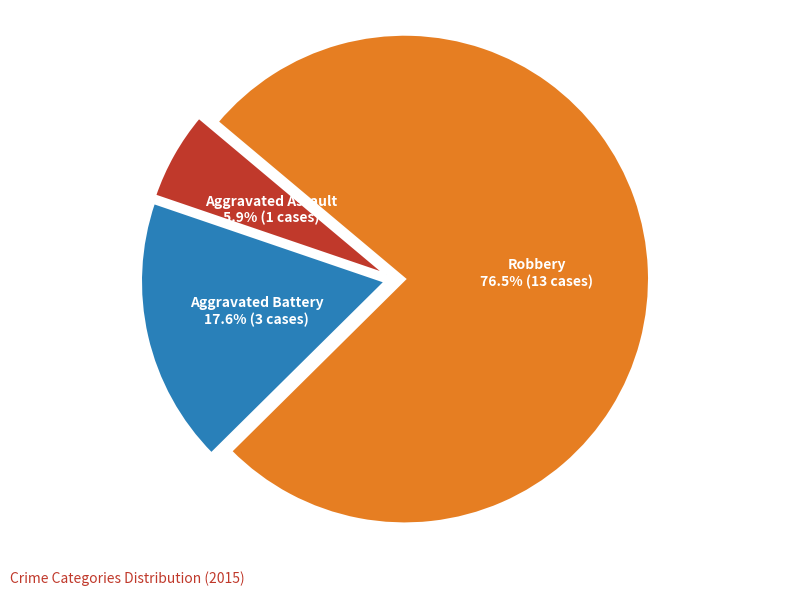

What portion of the pie excludes Aggravated Battery?

82.4%